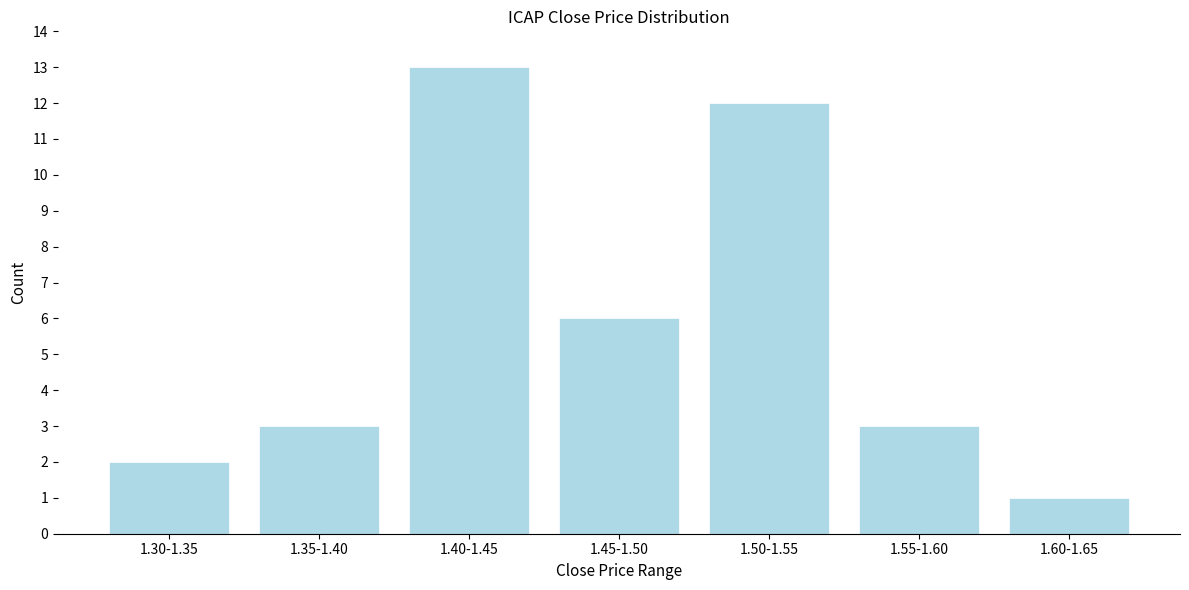

Reading left to right, extract all data points from this chart.

1.30-1.35=2	1.35-1.40=3	1.40-1.45=13	1.45-1.50=6	1.50-1.55=12	1.55-1.60=3	1.60-1.65=1